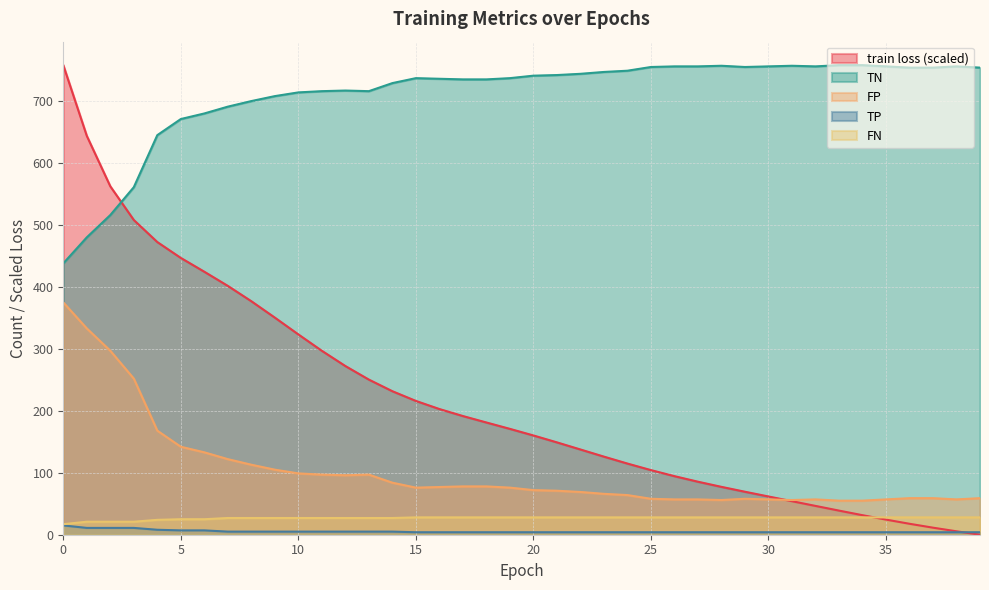

Which series changed the most between 8 and 18?

train loss